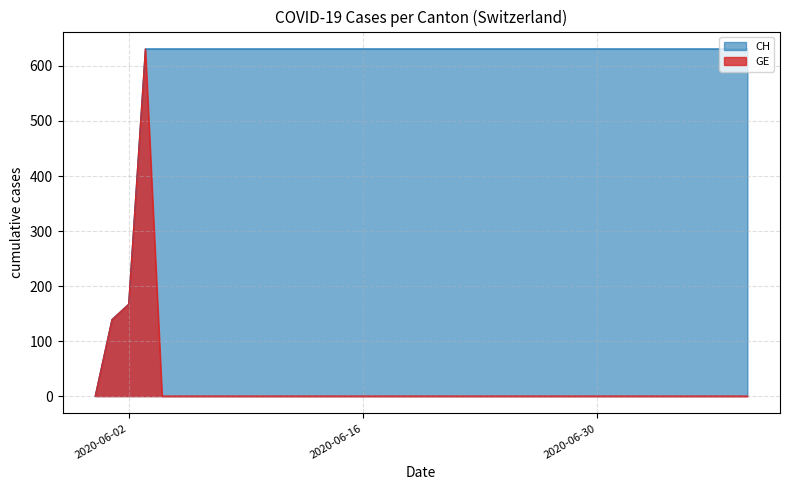

Read the CH value at 2020-06-11.

631